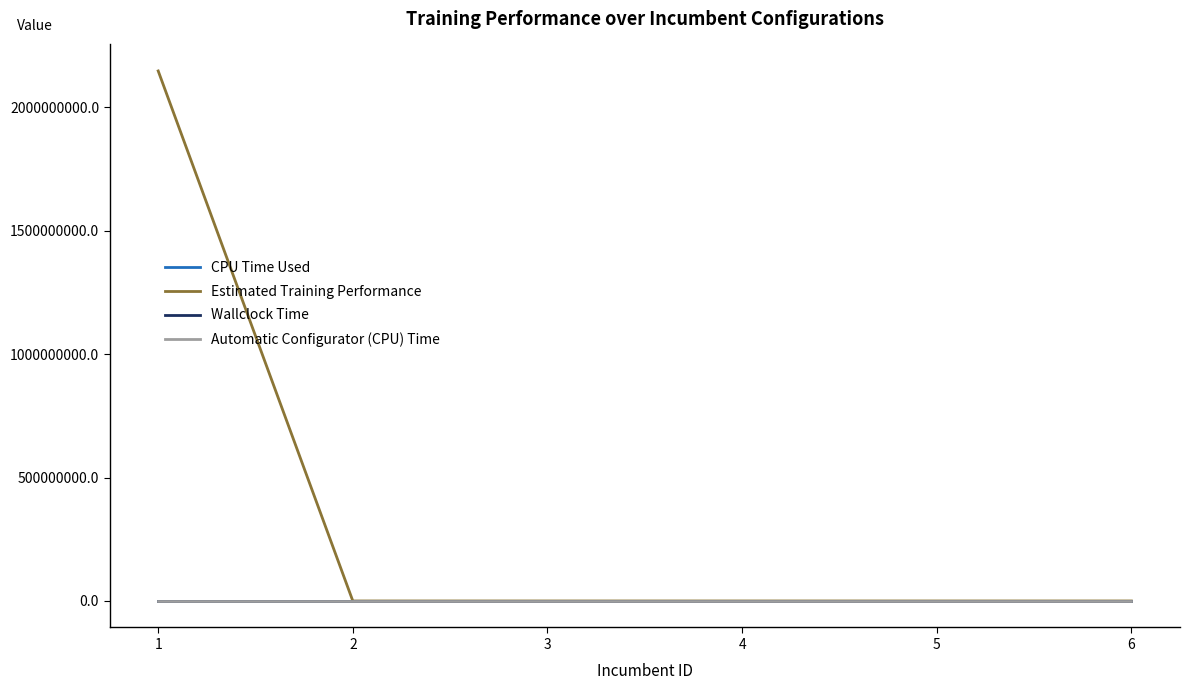

What is the spread (max minus min) of values at 6?

147.6